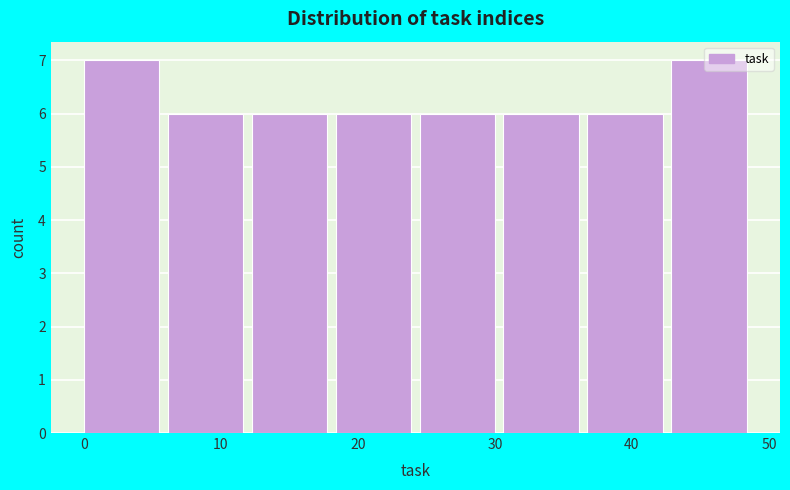

Reading left to right, transcribe this chart: for each bar, give the range it covers on the x-axis and its height. Neither the bar edges nor the heights are printed on the chart, so give them approximately, as read against the axes.

0 to 6: 7
6 to 12: 6
12 to 18: 6
18 to 25: 6
25 to 31: 6
31 to 37: 6
37 to 43: 6
43 to 49: 7